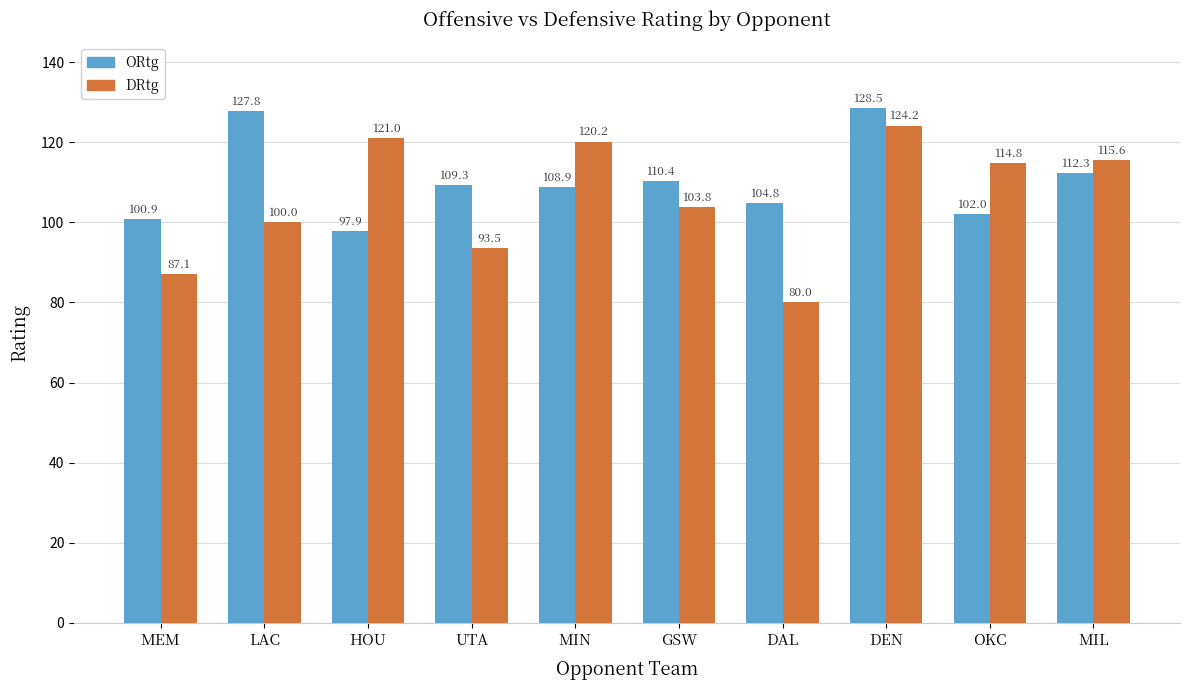

What is the maximum value for ORtg?

128.5